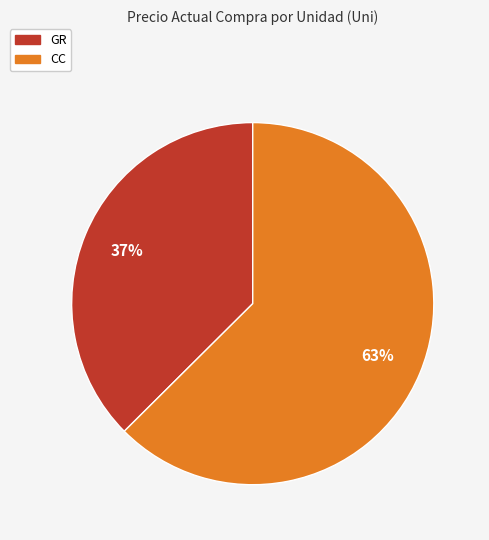

Is there a majority slice in this chart?

Yes